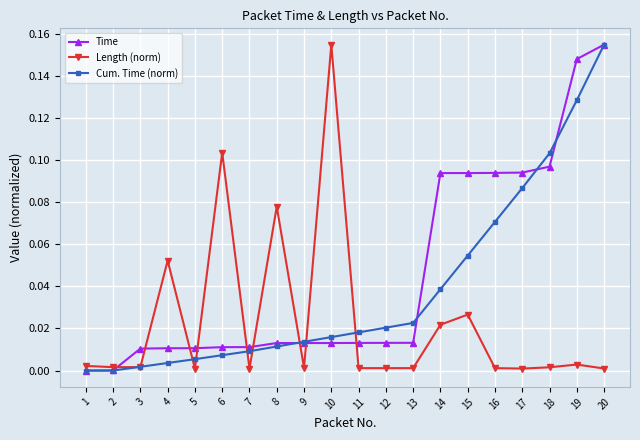

Is the value of Length (norm) at 20 greater than the value of Time at 12?

No